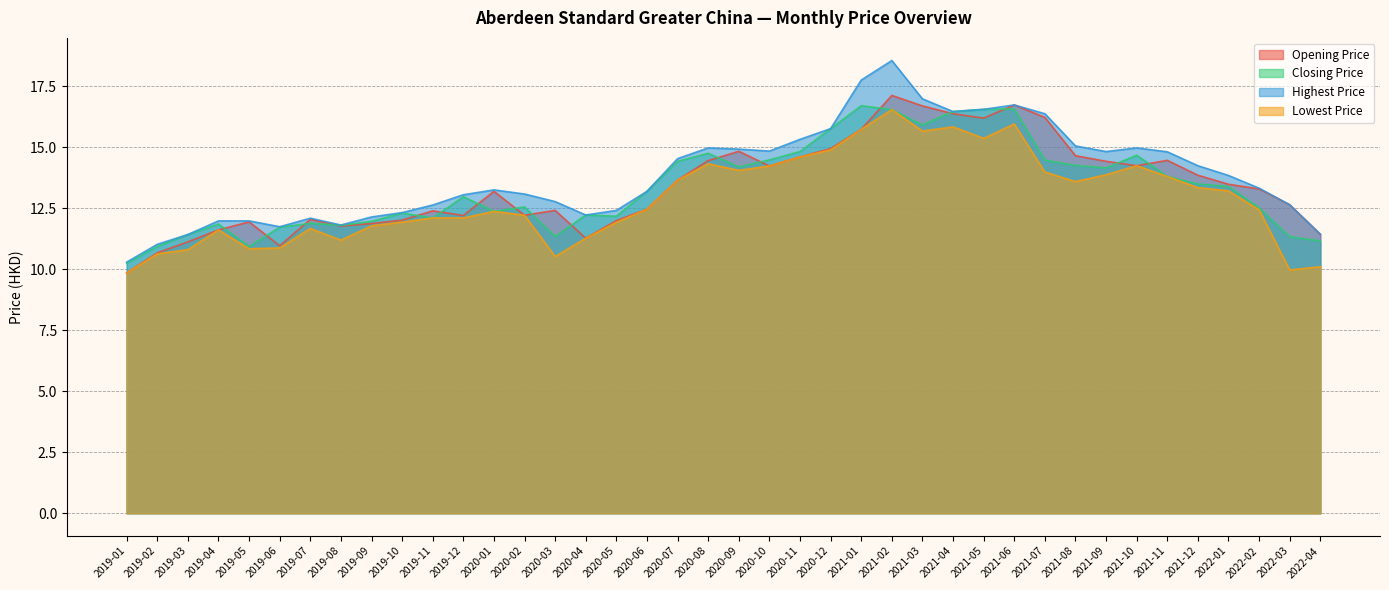

True or false: Closing Price has more than 2 interior local peaks.

True